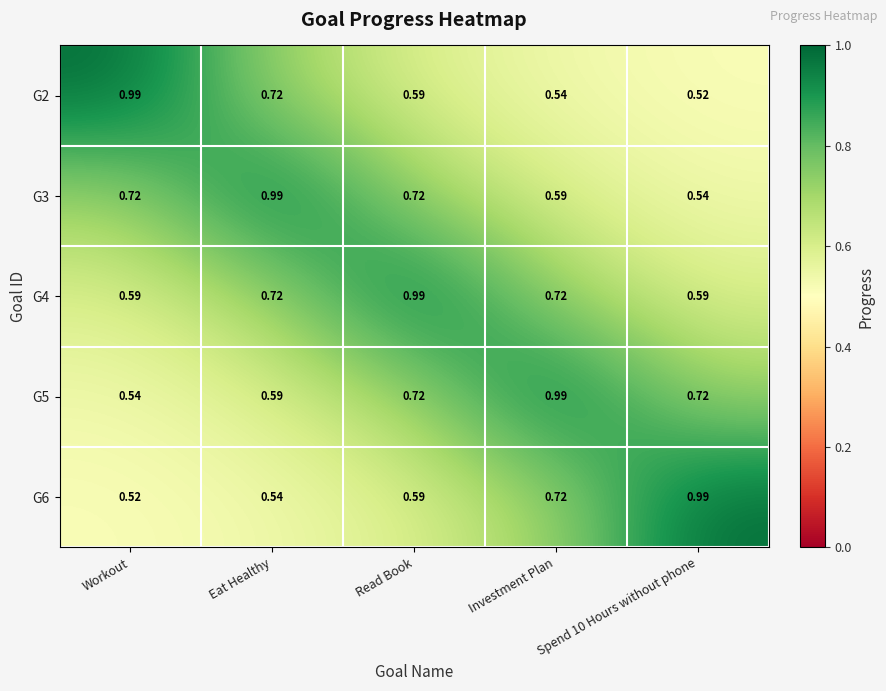

At Workout, list the series in order from largest to smallest.

G2, G3, G4, G5, G6